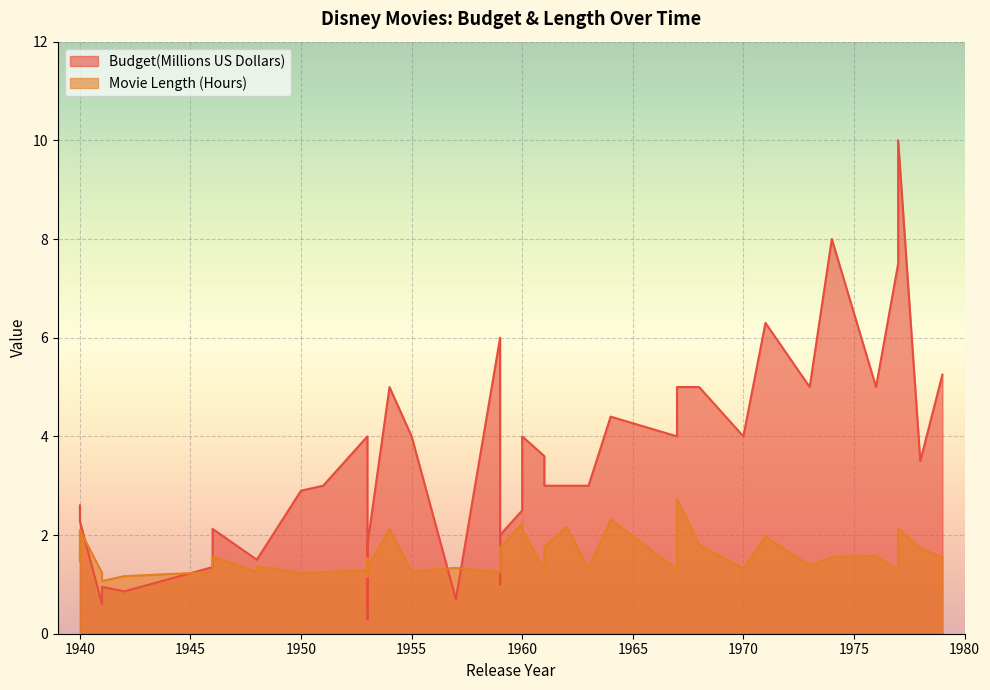

What is the difference between the Budget(Millions US Dollars) values at 1953 and 1968?

3.2